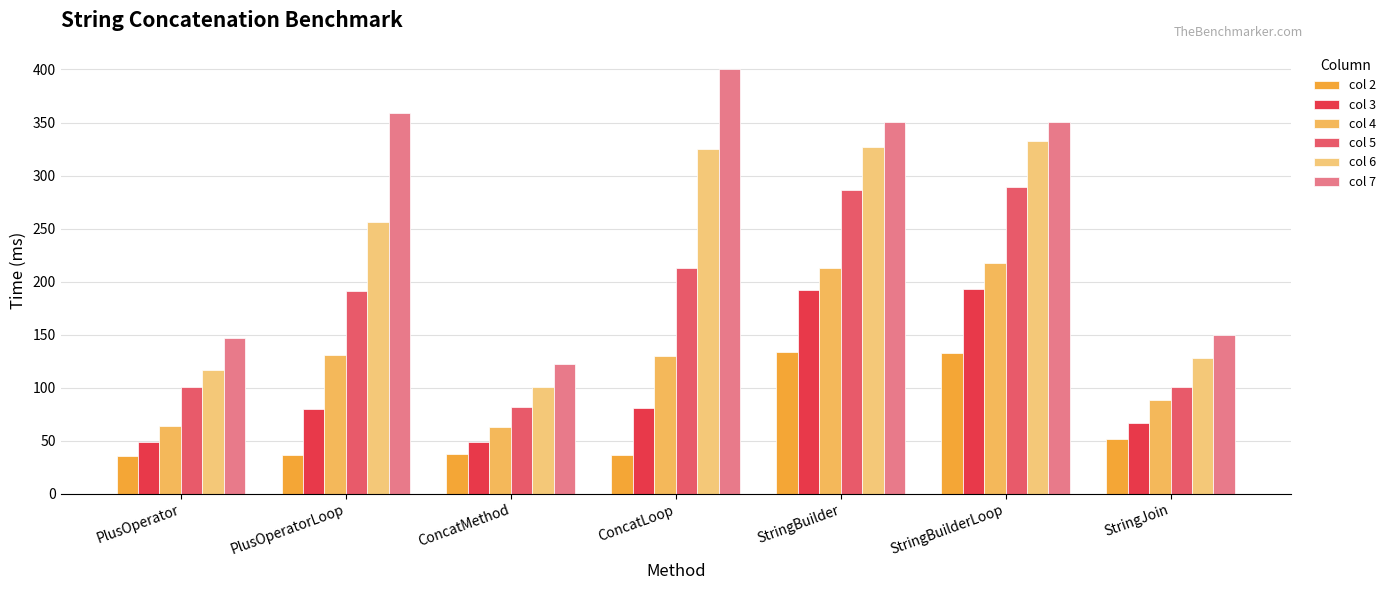

How many groups of bars are there?

7